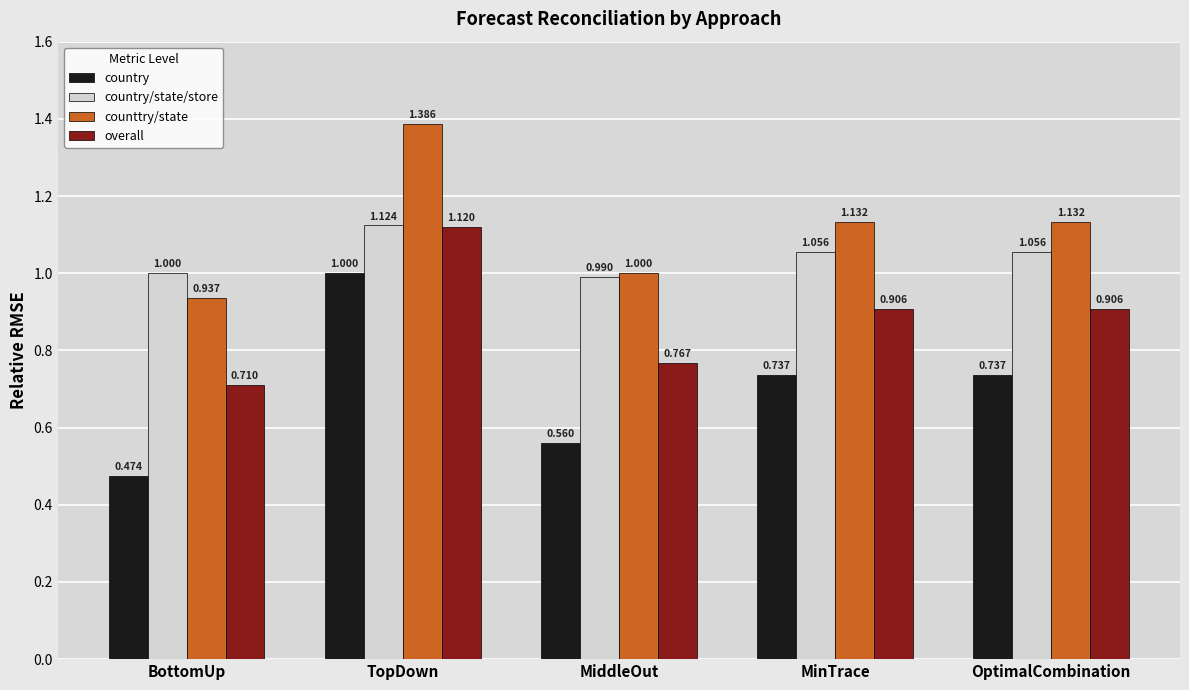

Rank the series by their maximum value, from lowest to highest.

country, overall, country/state/store, counttry/state